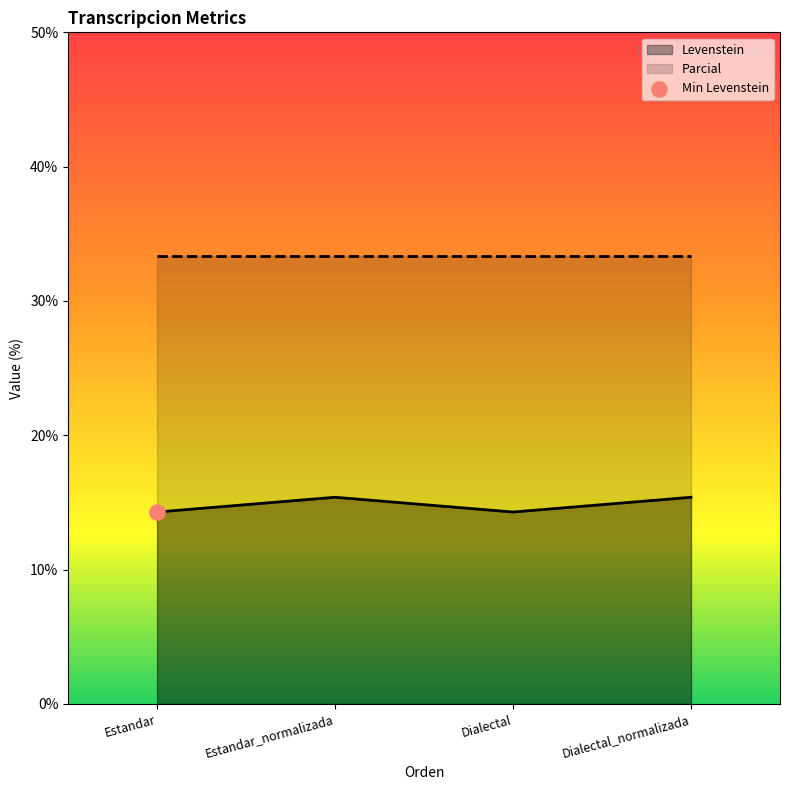

Approximately how many times larger is the value at Dialectal_normalizada compared to Estandar?

1.1